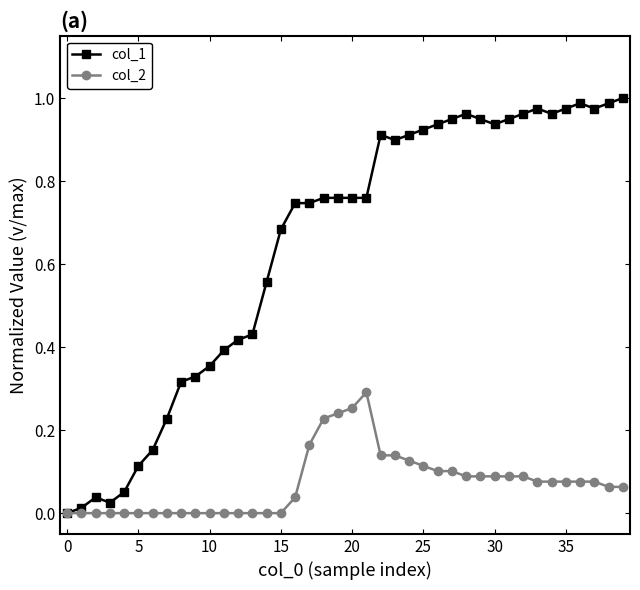

Rank the series by their average value, from highest to lowest.

col_1, col_2